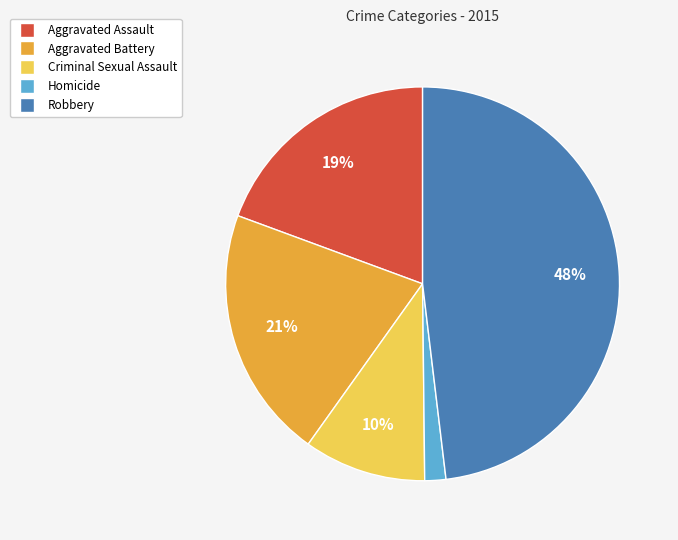

To the nearest percent, what is the average slice percentage?

20%